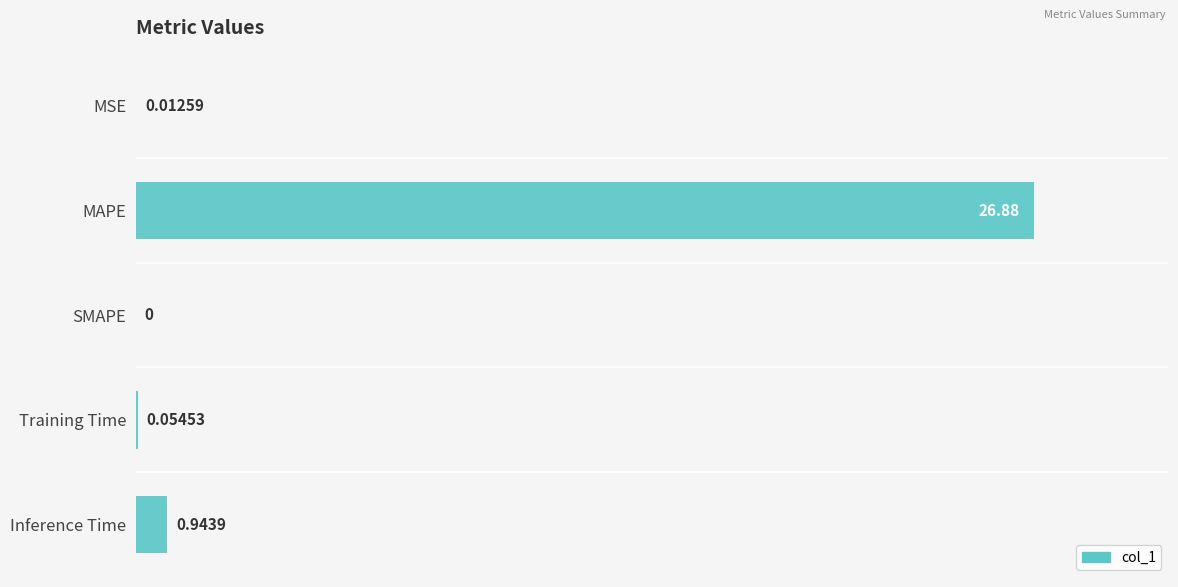

Which has a higher value, Training Time or SMAPE?

Training Time